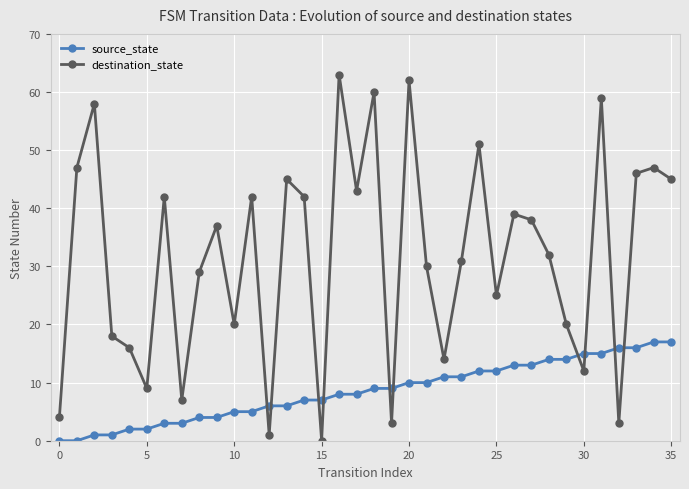

In destination_state, how many points are lower than both neighbors (excluding endpoints)?

11